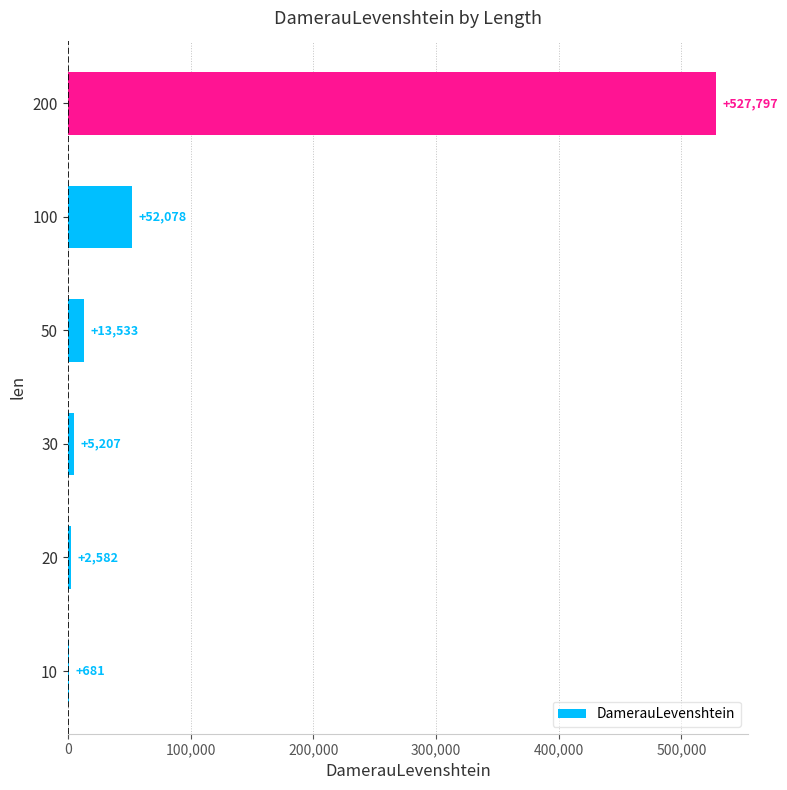

Between 30 and 10, which is larger?

30